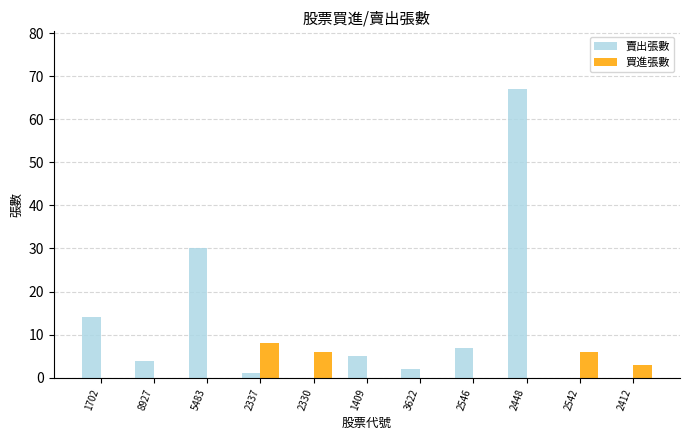

Which series has the largest range (max minus min)?

賣出張數